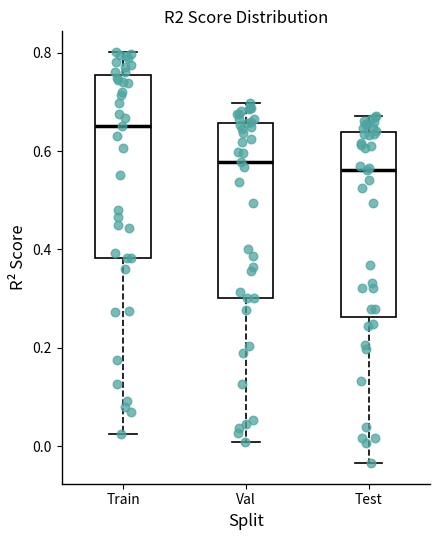

Reading left to right, read every box against the y-axis: the position of its median line, the range the box covers, and the ends of its whiskers. The values are not printed on the chart, so give them approximately, as read against the axis.

Train: median 0.66, box 0.38 to 0.76, whiskers 0.02 to 0.80
Val: median 0.58, box 0.30 to 0.66, whiskers 0.00 to 0.70
Test: median 0.56, box 0.26 to 0.64, whiskers -0.04 to 0.68